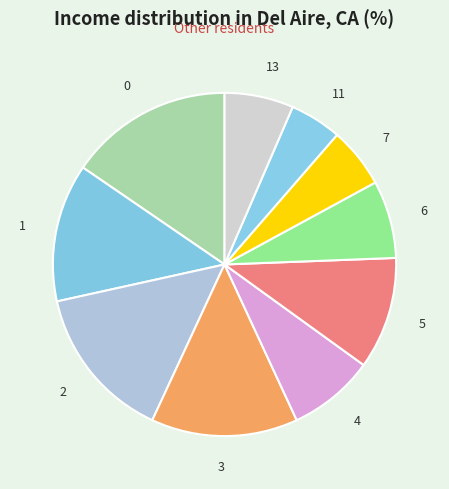

Which category has the smallest portion of the pie?

11